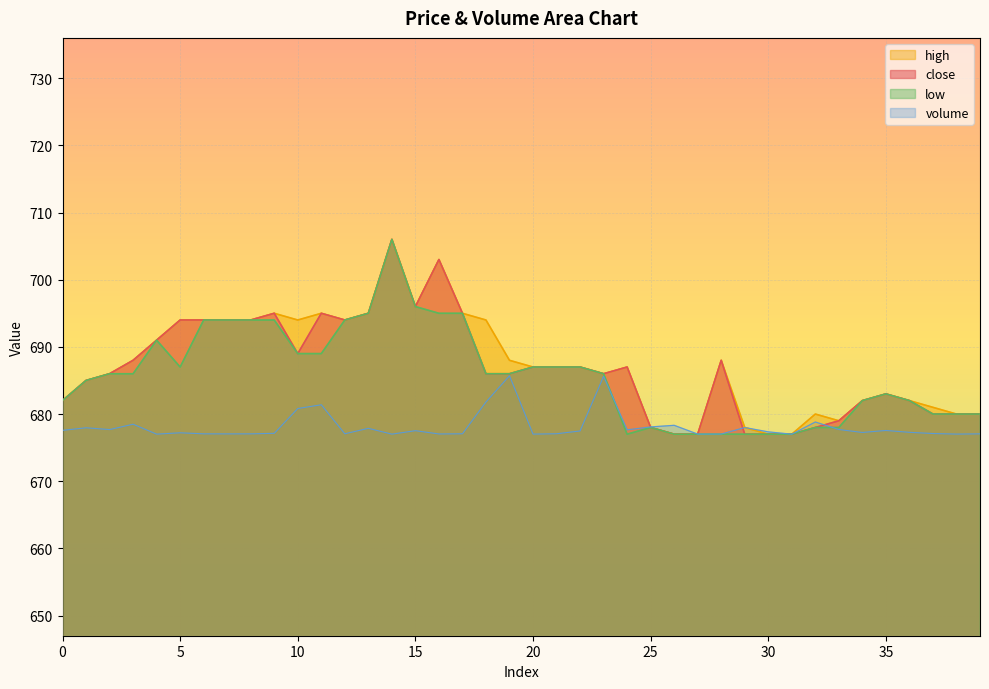

What is the spread (max minus min) of values at 26?

1.3